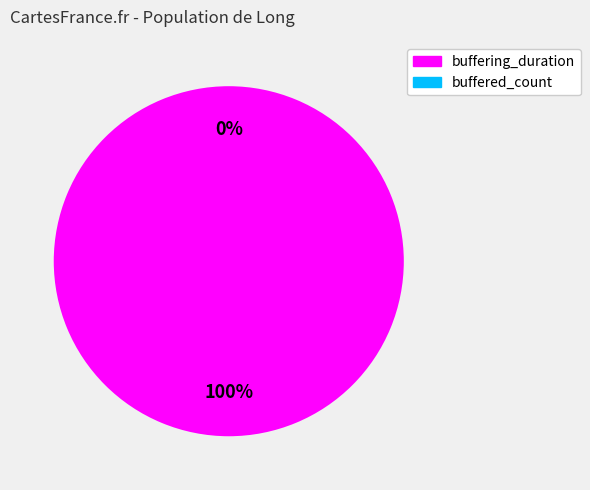

What is the smallest slice in the pie chart?

buffered_count